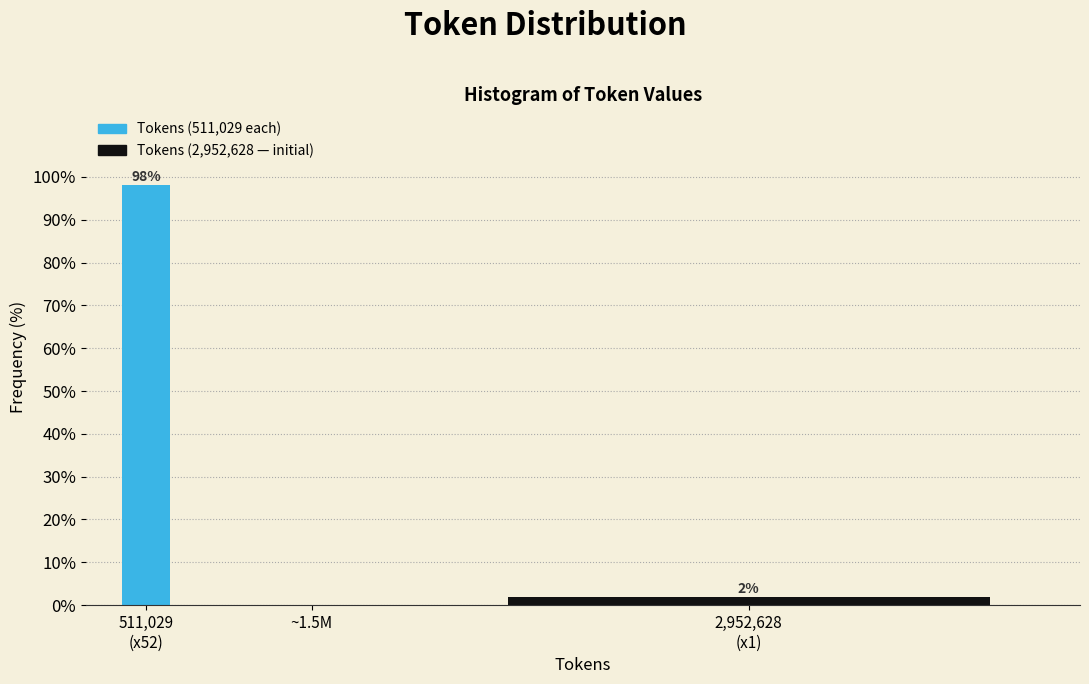

What is the maximum value shown in the chart?

98.1